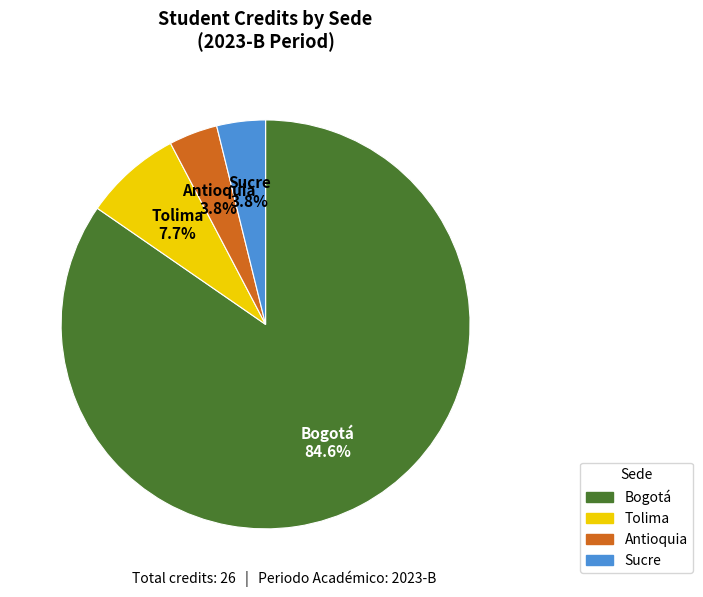

What is the largest slice in the pie chart?

Bogotá